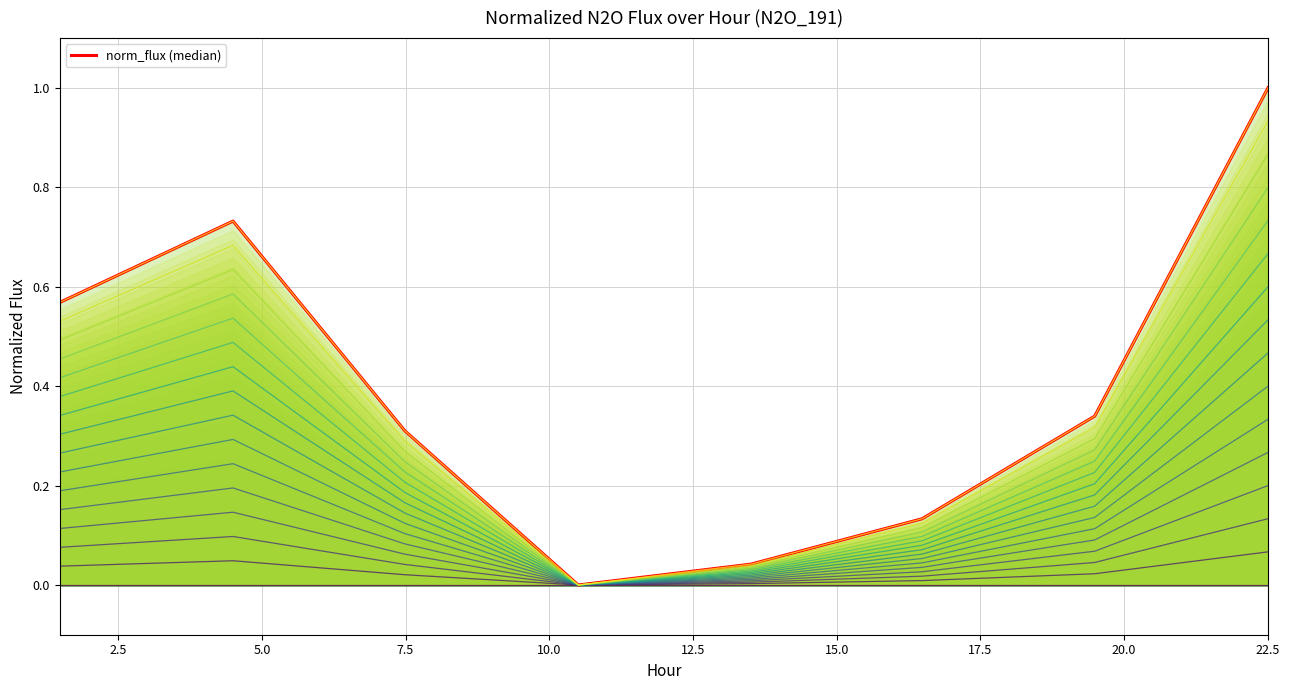

Is it true that the value at 5.0 is 0.1?

False